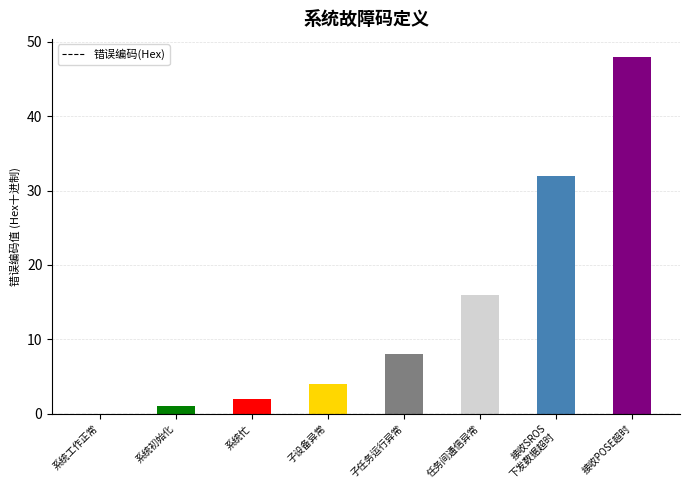

Are the bars grouped side by side (vs. stacked)?

No